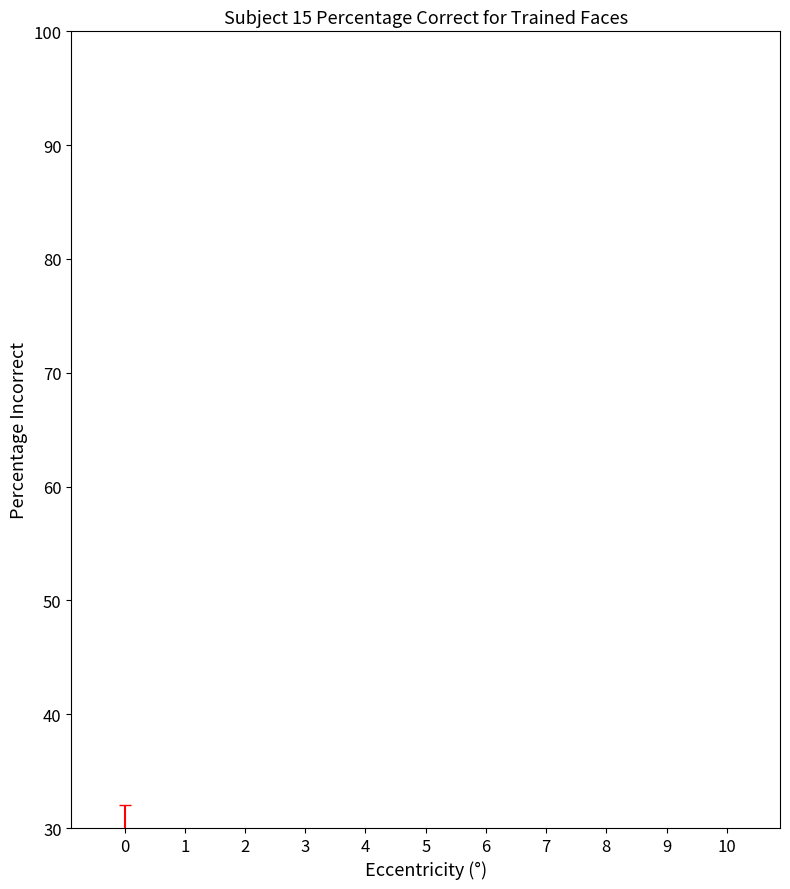

What is the sum of all values?

213